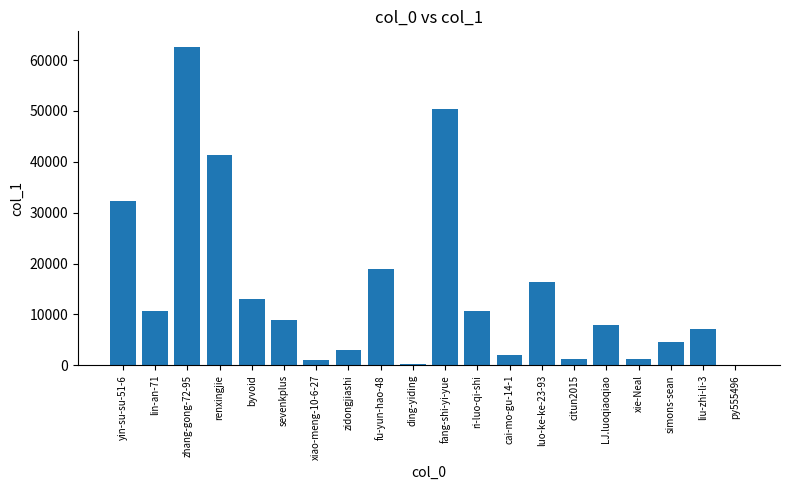

What is the sum of all values?

293825